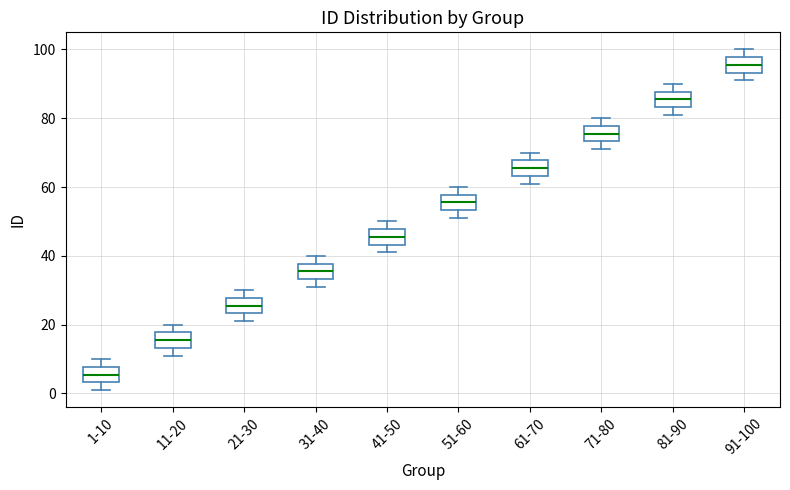

Reading left to right, transcribe this box plot: for each box, give where its median line is, the range the box spans, and where its two whiskers end, as read against the y-axis. The values are not printed on the chart, so give them approximately, as read against the axis.

1-10: median 6, box 4 to 8, whiskers 2 to 10
11-20: median 16, box 14 to 18, whiskers 12 to 20
21-30: median 26, box 24 to 28, whiskers 22 to 30
31-40: median 36, box 34 to 38, whiskers 32 to 40
41-50: median 46, box 44 to 48, whiskers 42 to 50
51-60: median 56, box 54 to 58, whiskers 52 to 60
61-70: median 66, box 64 to 68, whiskers 62 to 70
71-80: median 76, box 74 to 78, whiskers 72 to 80
81-90: median 86, box 84 to 88, whiskers 82 to 90
91-100: median 96, box 94 to 98, whiskers 92 to 100